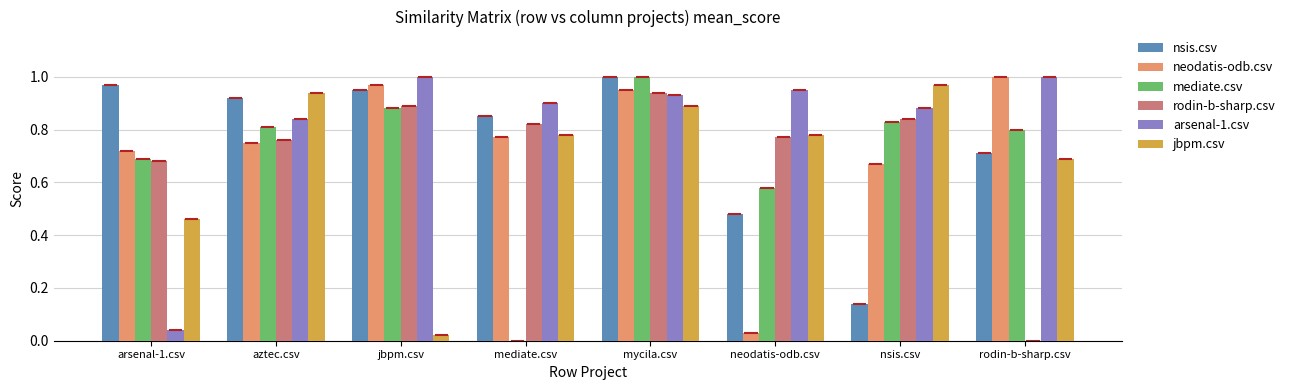

Is the value of arsenal-1.csv at mycila.csv greater than the value of mediate.csv at mycila.csv?

No